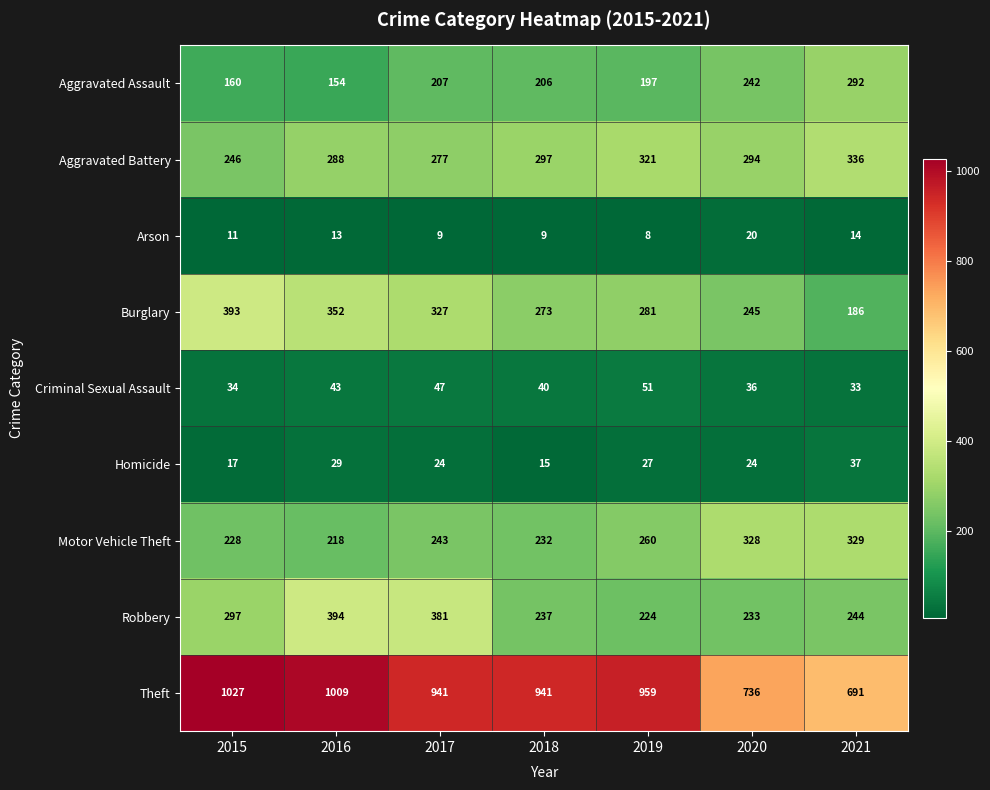

Count the Aggravated Battery values in the range 277 to 321.

5